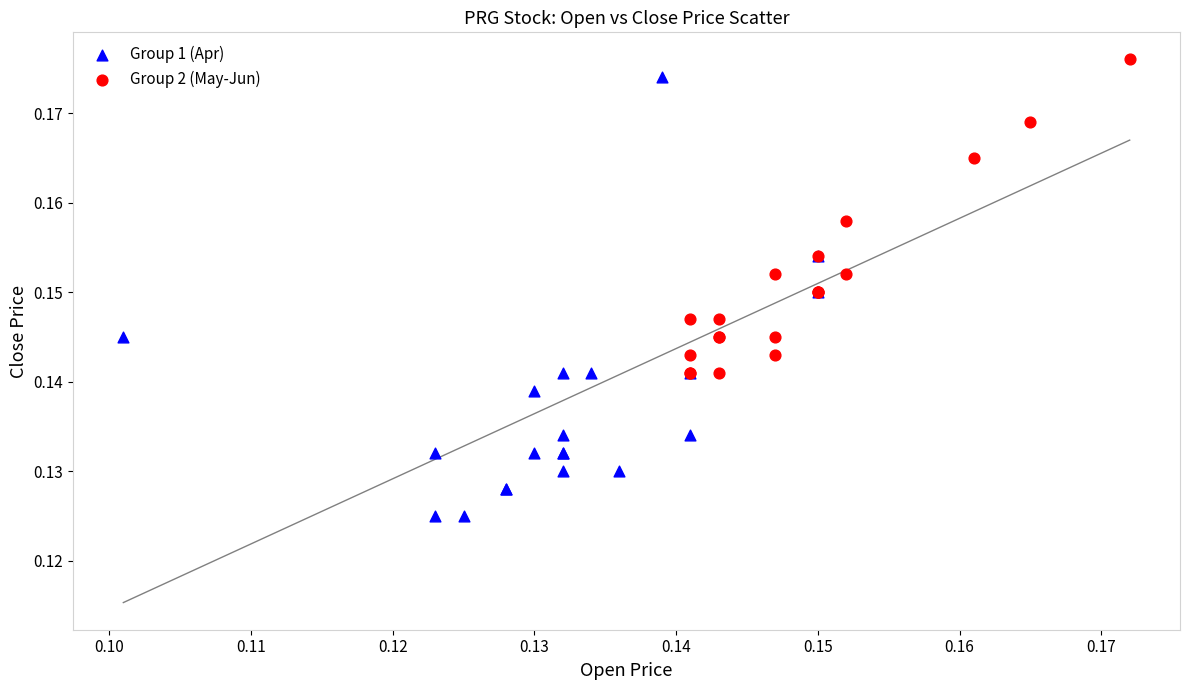

Which series has the widest spread of Y values?

Group 1 (Apr)